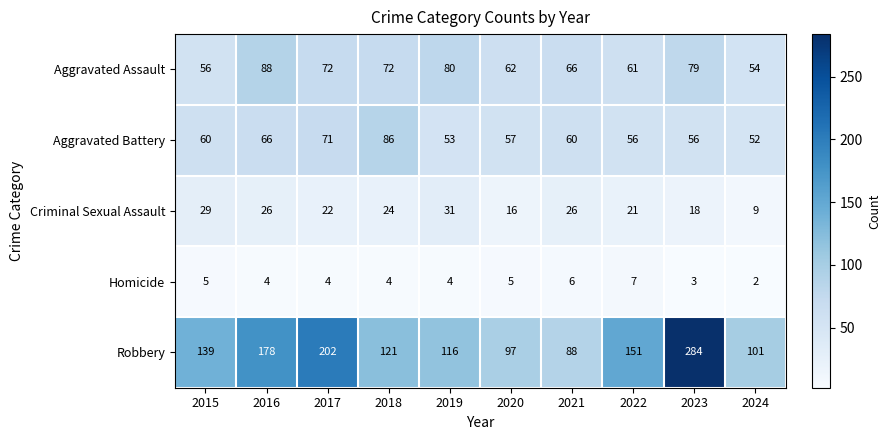

Which series has the largest total across all categories?

Robbery